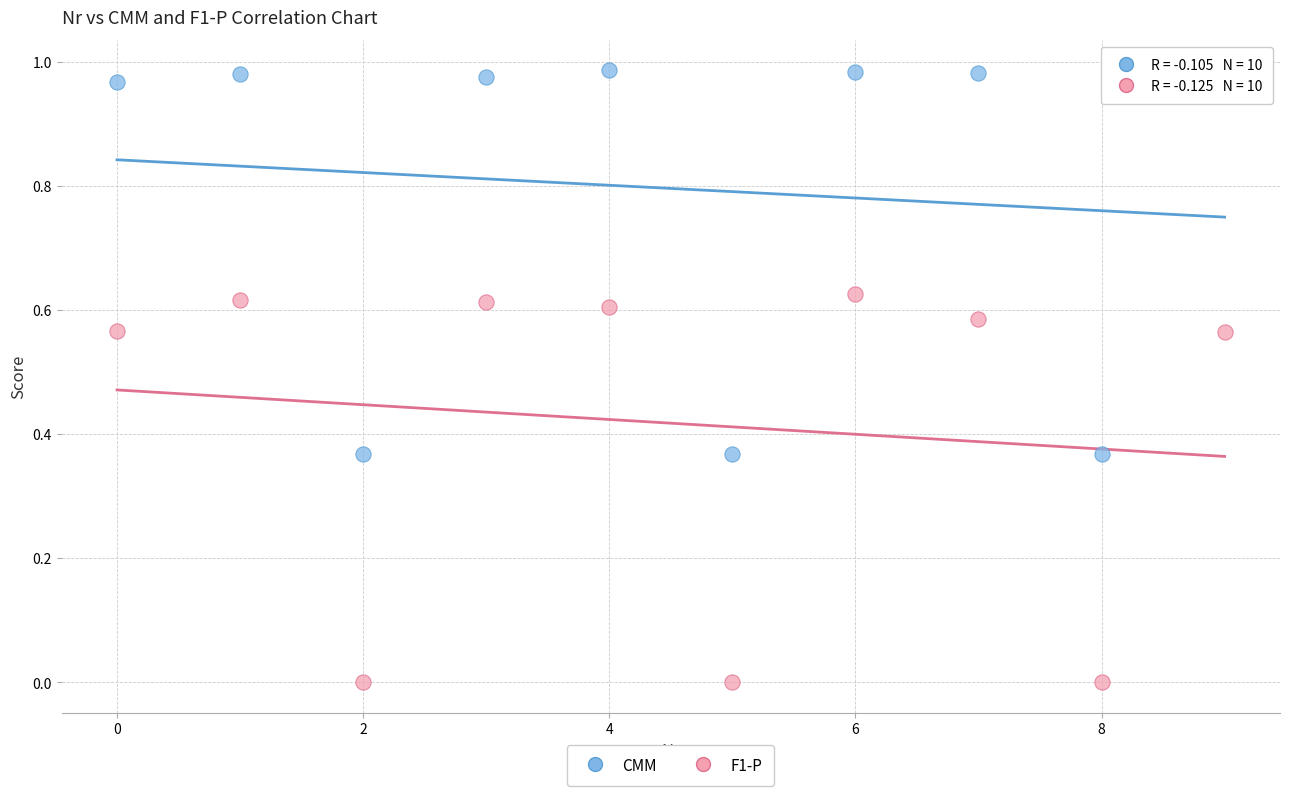

Which series reaches the minimum Y coordinate?

F1-P